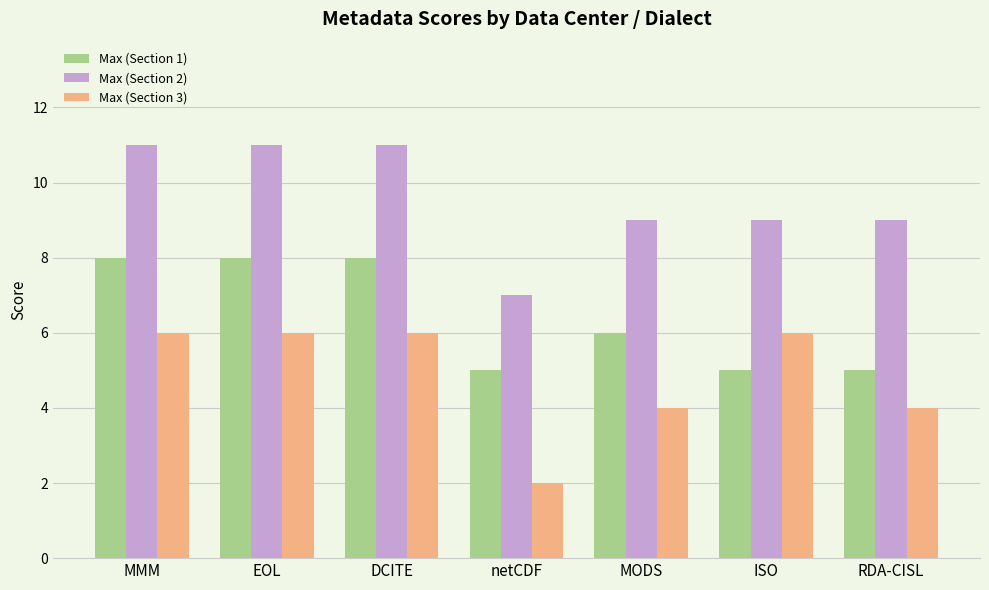

What is the difference between the highest and lowest values at DCITE?

5